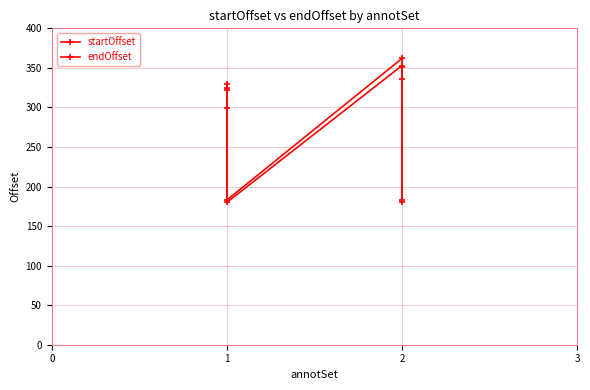

Which category has the highest value in the startOffset series?

2